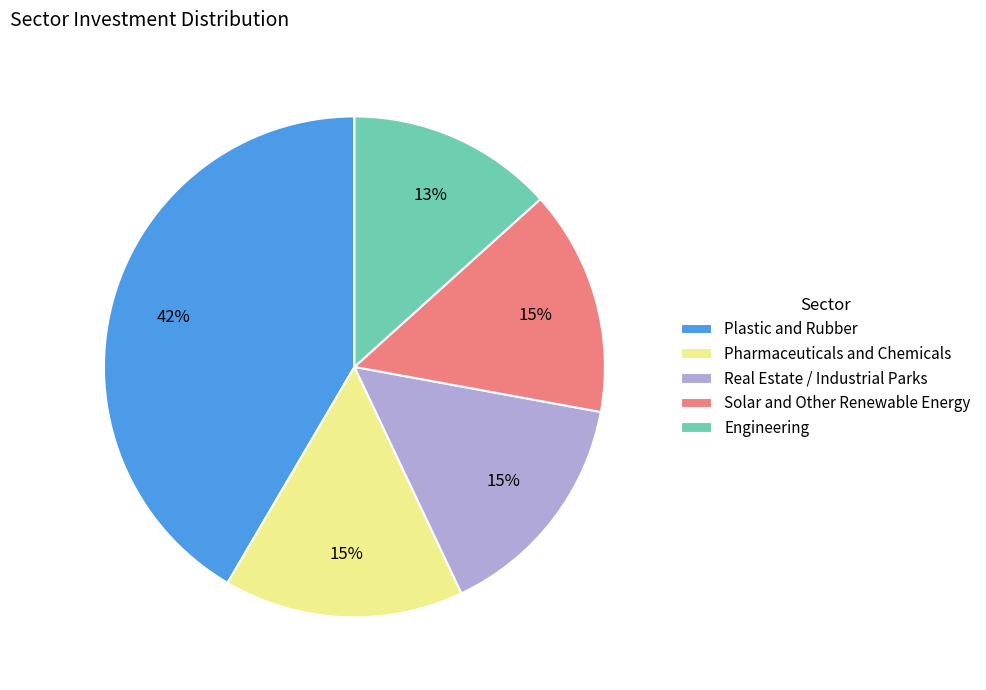

The Pharmaceuticals and Chemicals slice represents 8% of the pie. True or false?

False